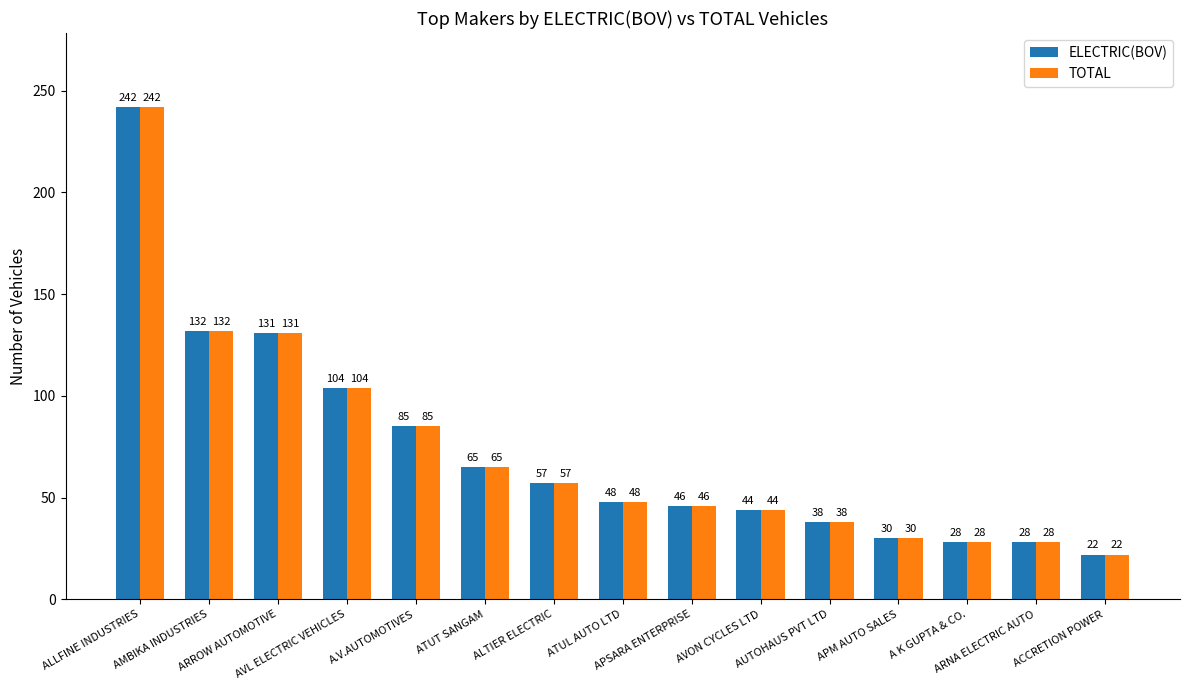

What is the difference between the TOTAL values at A K GUPTA & CO. and ATUT SANGAM?

37